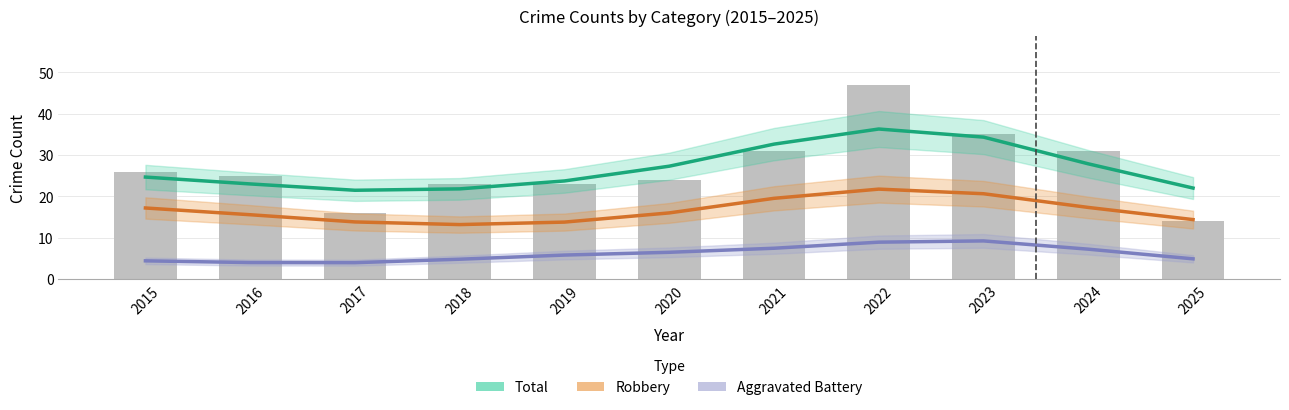

What is the value of the Aggravated Battery bar at the 5th from the left?

5.8